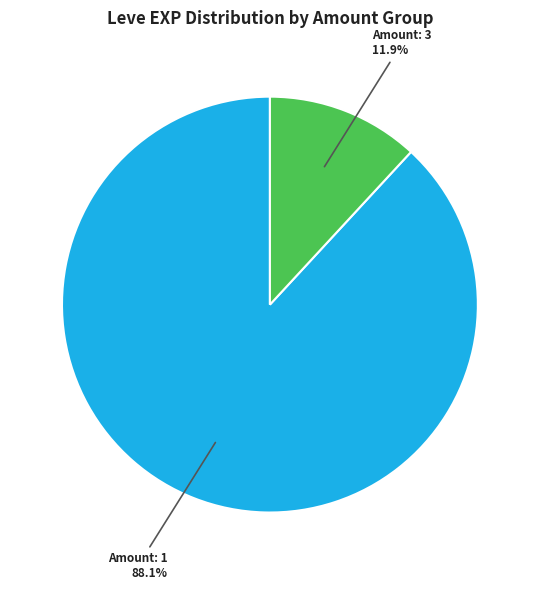

Is there any slice that represents more than half of the pie?

Yes